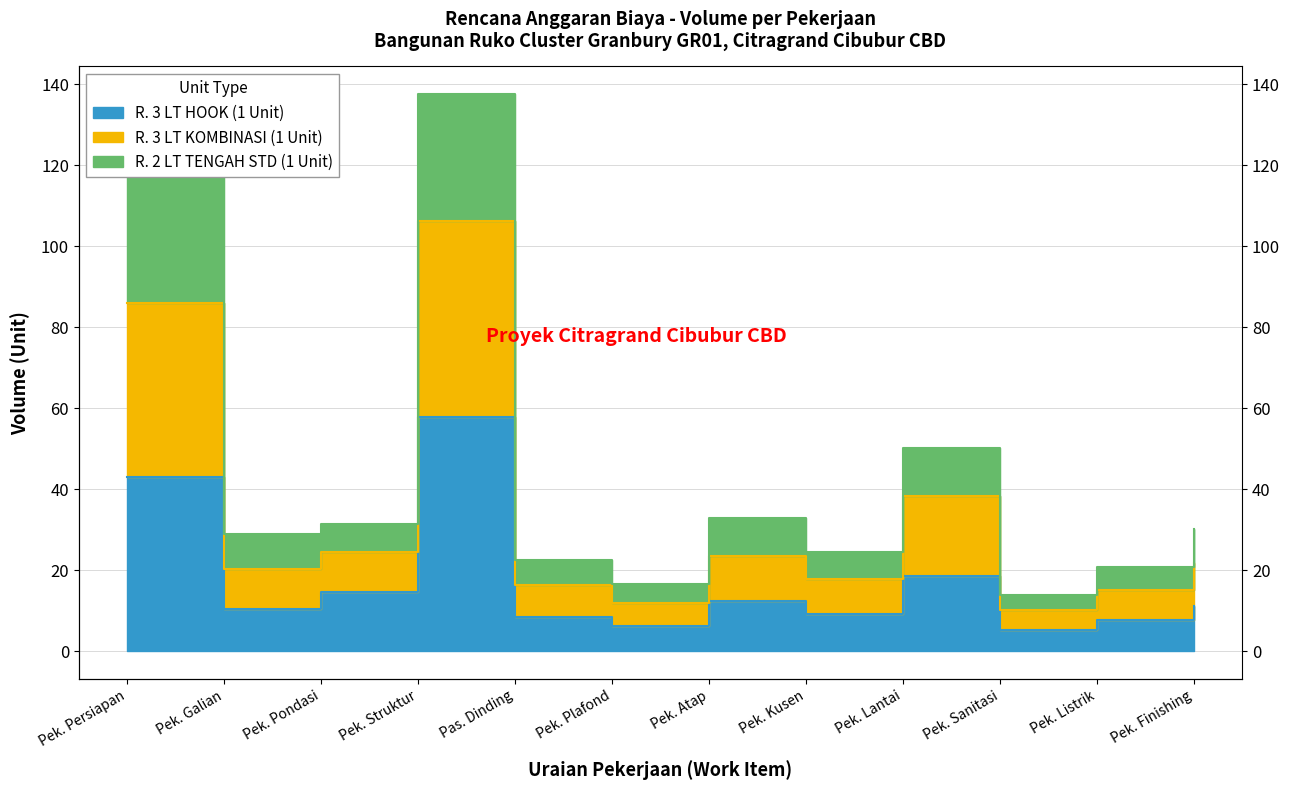

What is the difference between the maximum and minimum values in the R. 3 LT HOOK (1 Unit) series?

52.5